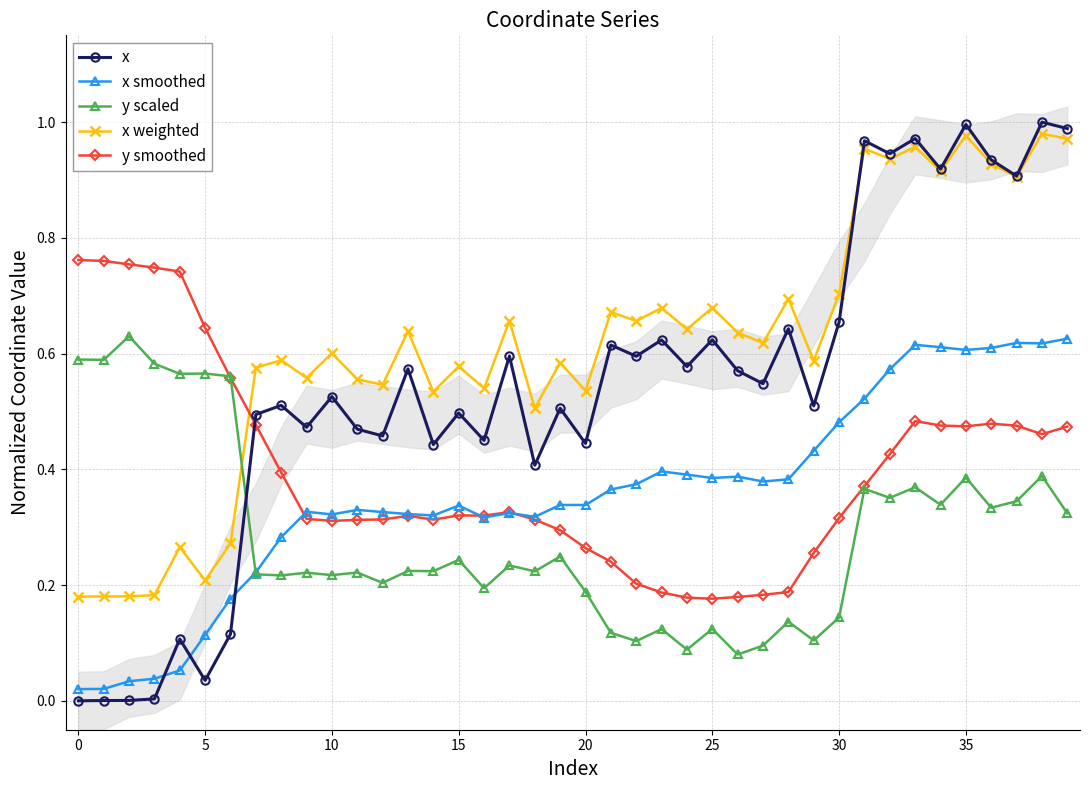

True or false: x smoothed has more than 0 interior local peaks.

True